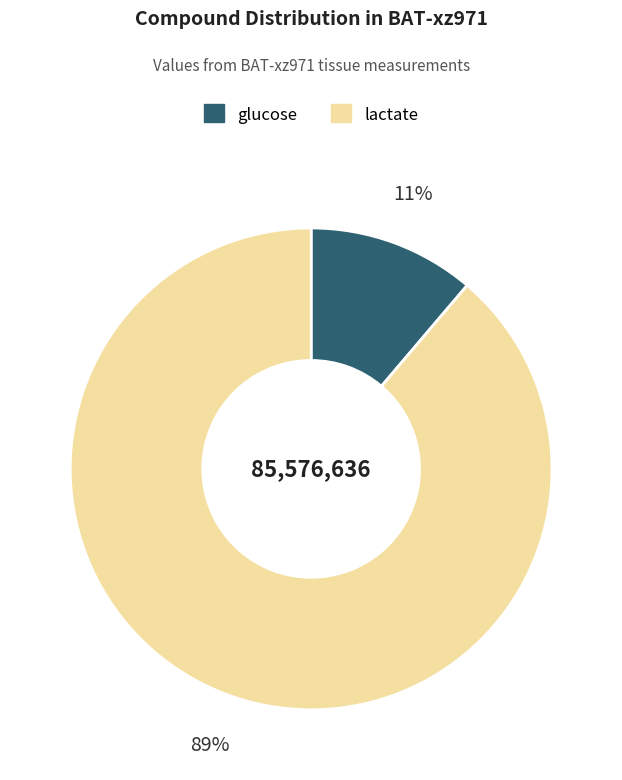

Between glucose and lactate, which is larger?

lactate